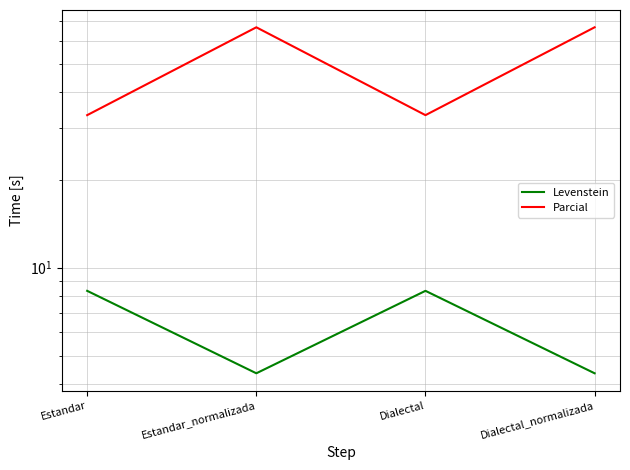

Reading right to left, transcribe all the data shown in this chart.

Levenstein: 4.3	8.3	4.3	8.3
Parcial: 66.7	33.3	66.7	33.3